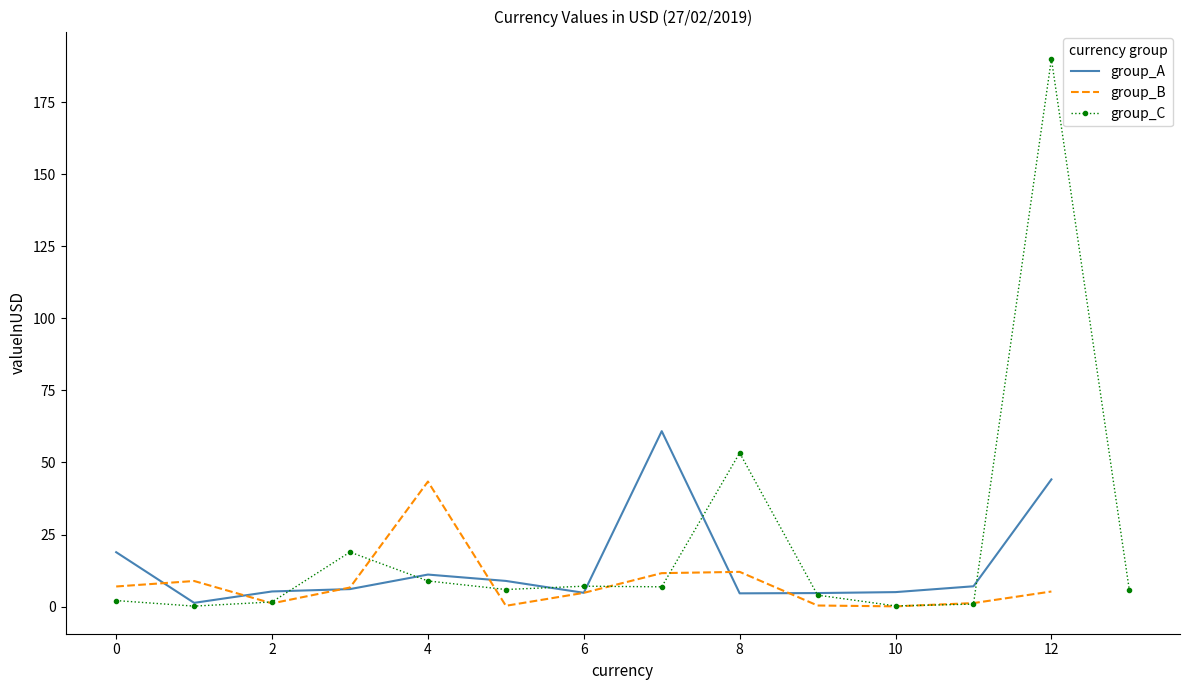

Is it true that group_A equals 44.1 at 12?

True